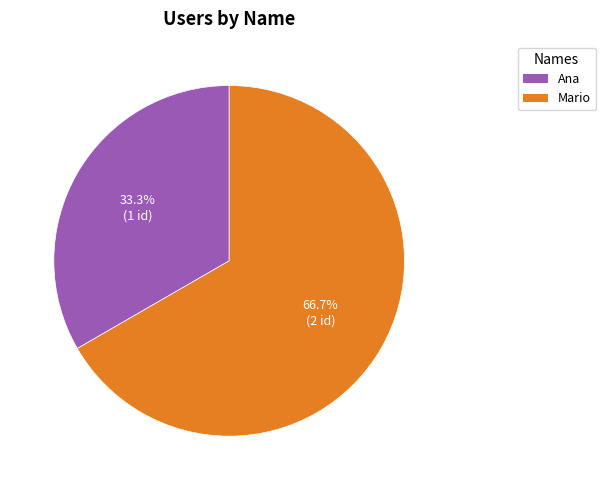

How many segments does this pie chart have?

2